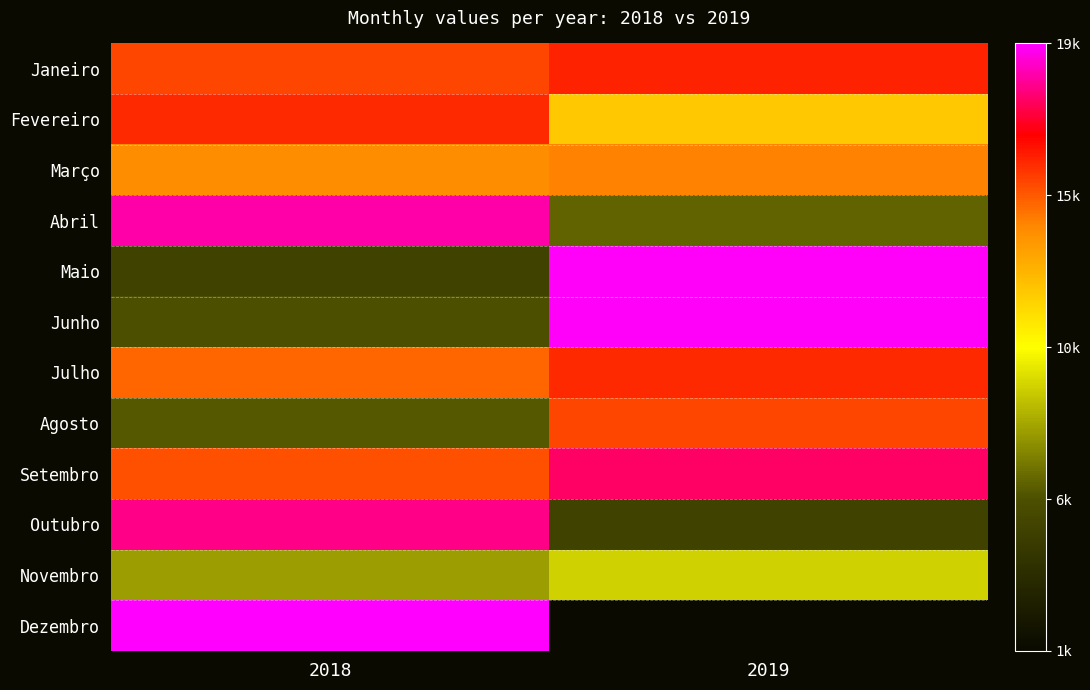

Which has a higher value, 2019 or 2018?

2019